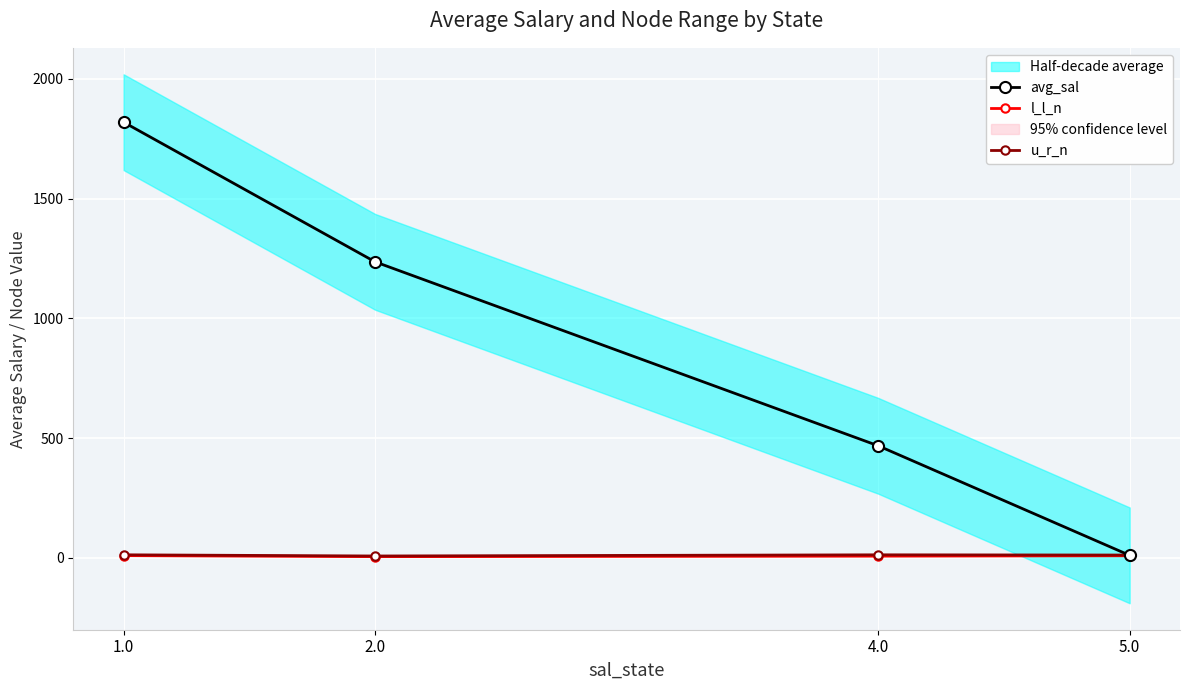

Reading left to right, transcribe all the data shown in this chart.

avg_sal: 1.0=1818.7	2.0=1235.6	4.0=467.7	5.0=10.2
l_l_n: 1.0=9.1	2.0=4.8	4.0=6.9	5.0=8.5
u_r_n: 1.0=12.5	2.0=7.5	4.0=12.4	5.0=11.5